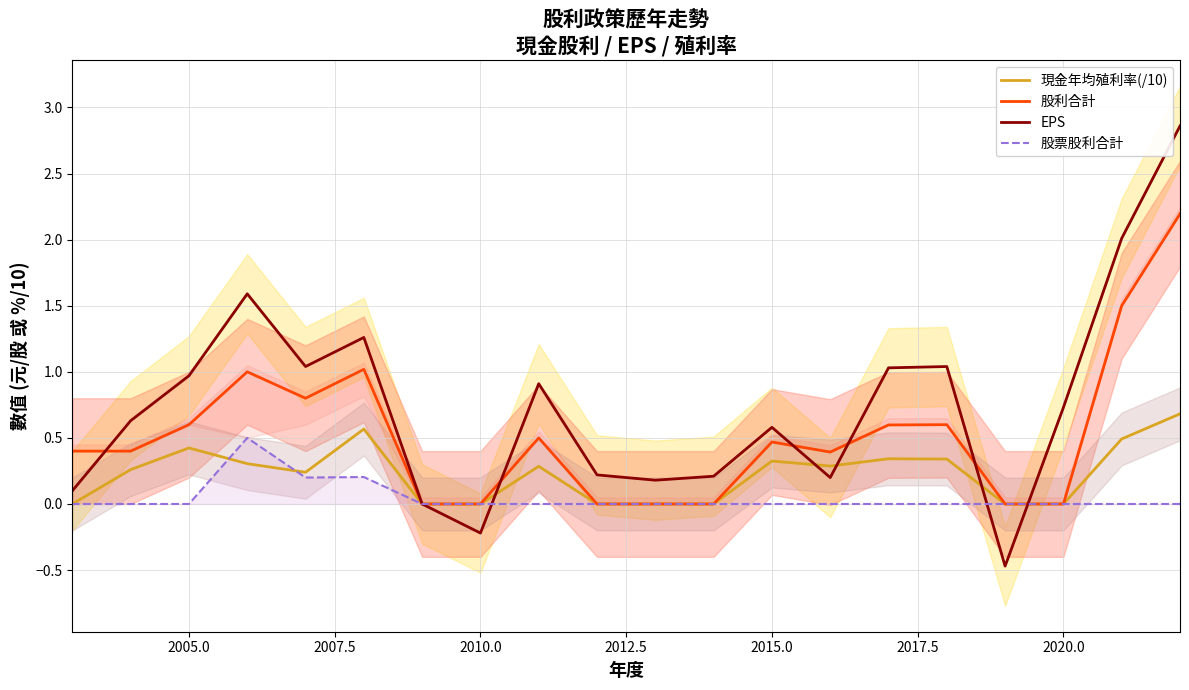

What is the difference between the second highest and minimum values in the 股票股利合計 series?

0.2